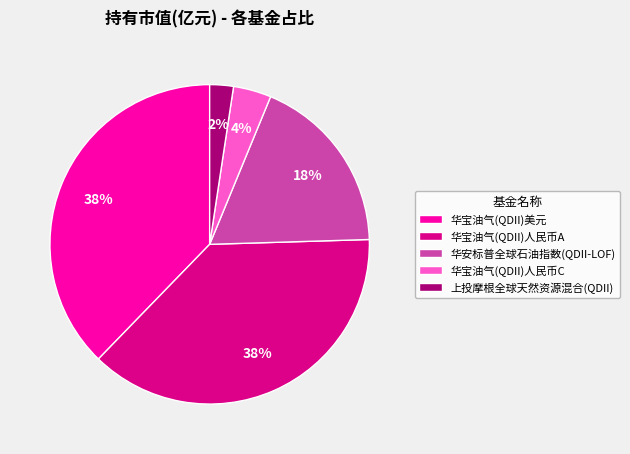

What is the ratio of the value at 华宝油气(QDII)美元 to the value at 华宝油气(QDII)人民币A?

1.0